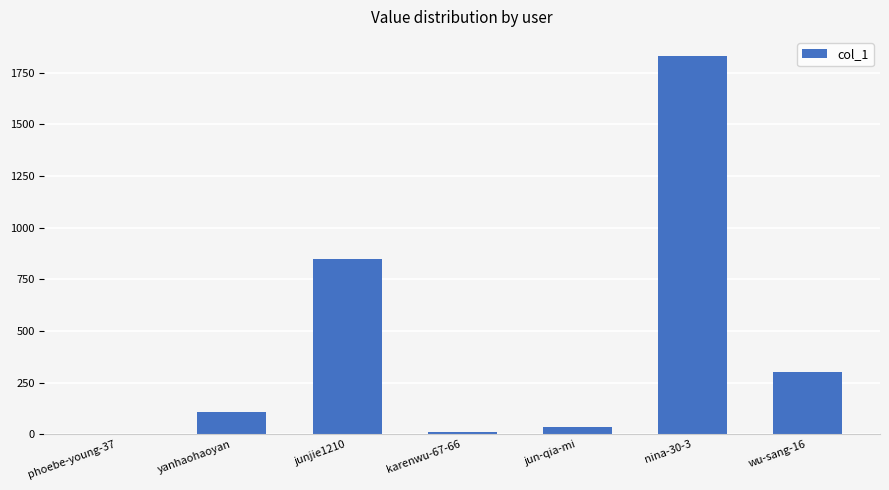

What is the sum of the values at nina-30-3 and phoebe-young-37?

1833